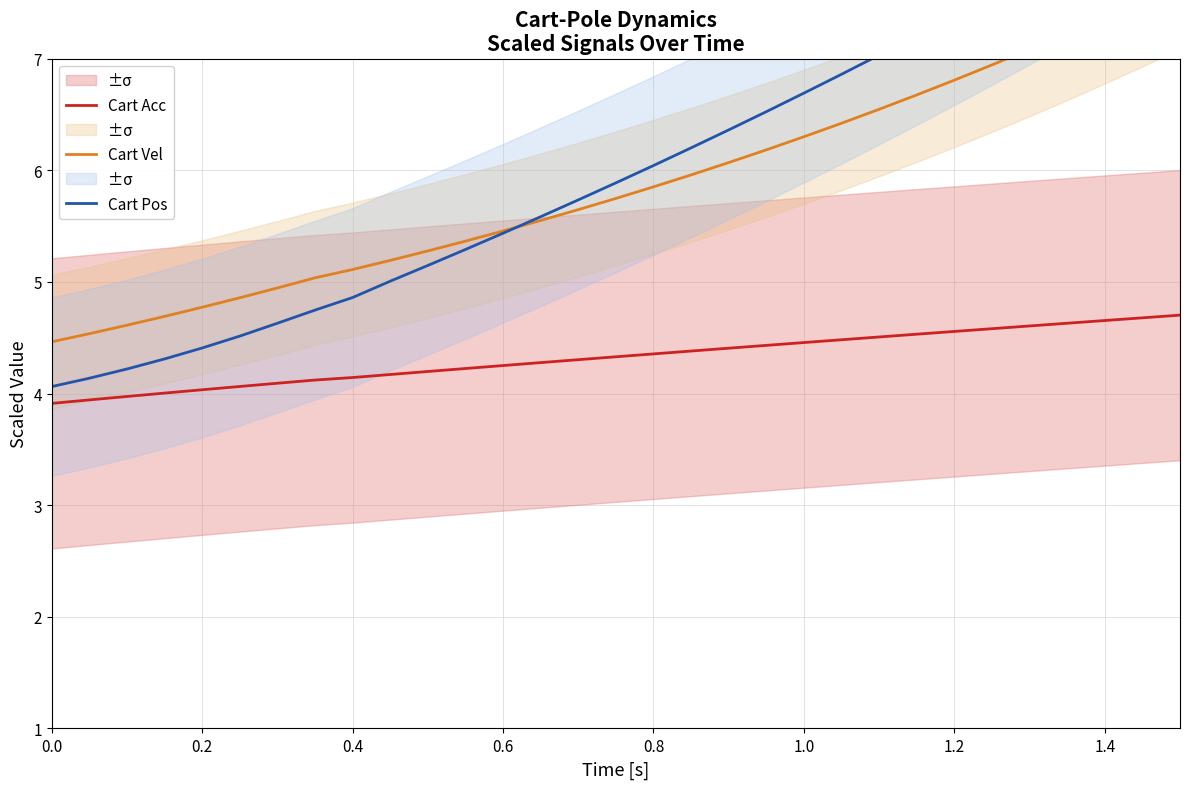

The value of Cart Acc at 1.4 is 4.7. True or false?

True